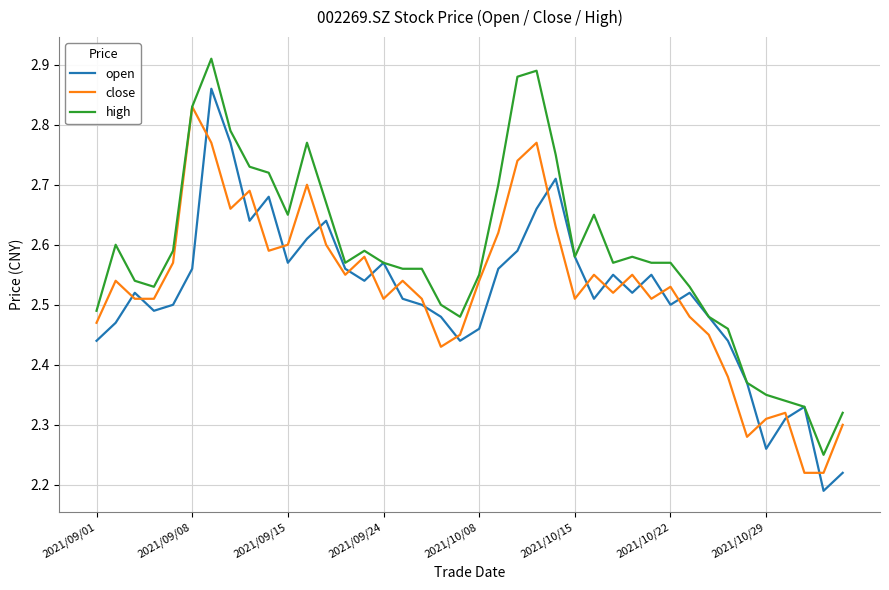

True or false: open and close cross at least once.

True